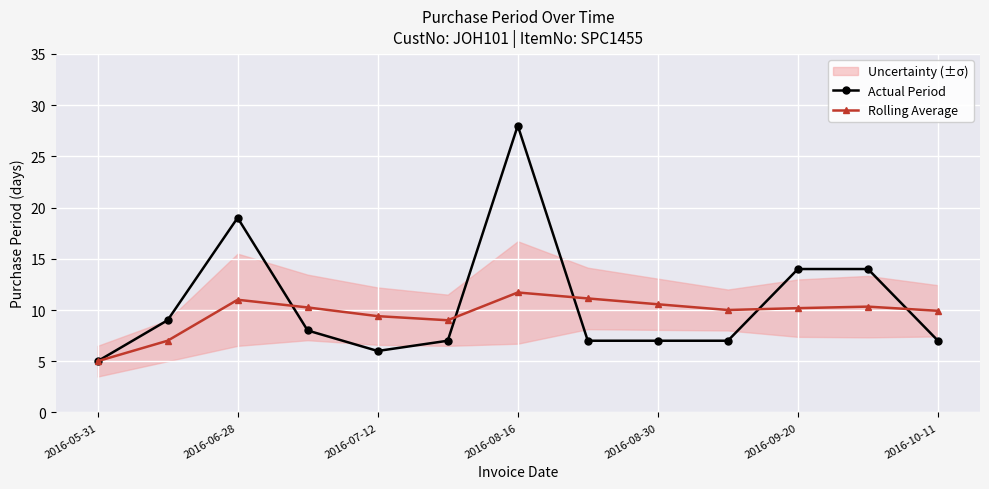

In Rolling Average, how many points are higher than both neighbors (excluding endpoints)?

3